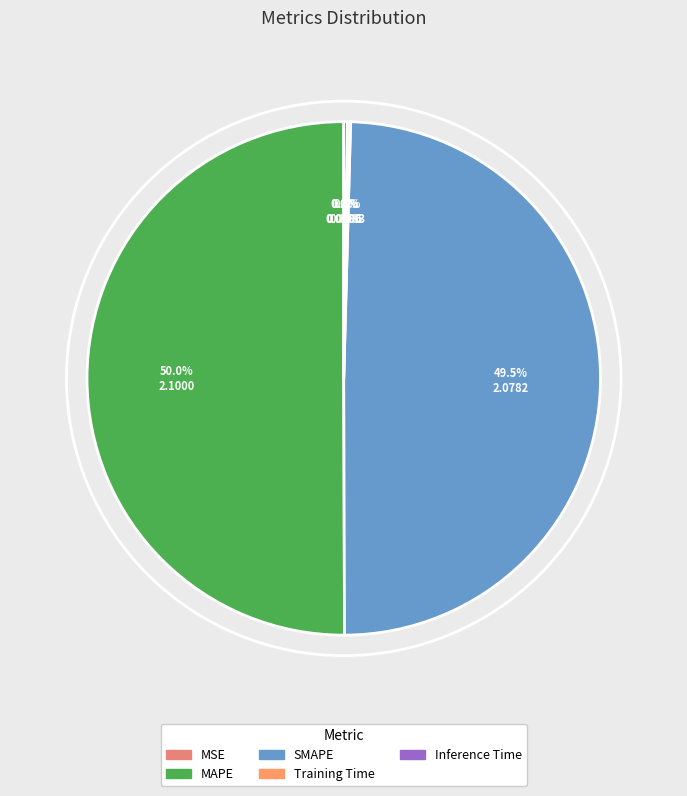

What percentage do Inference Time and SMAPE together represent?

49.8%